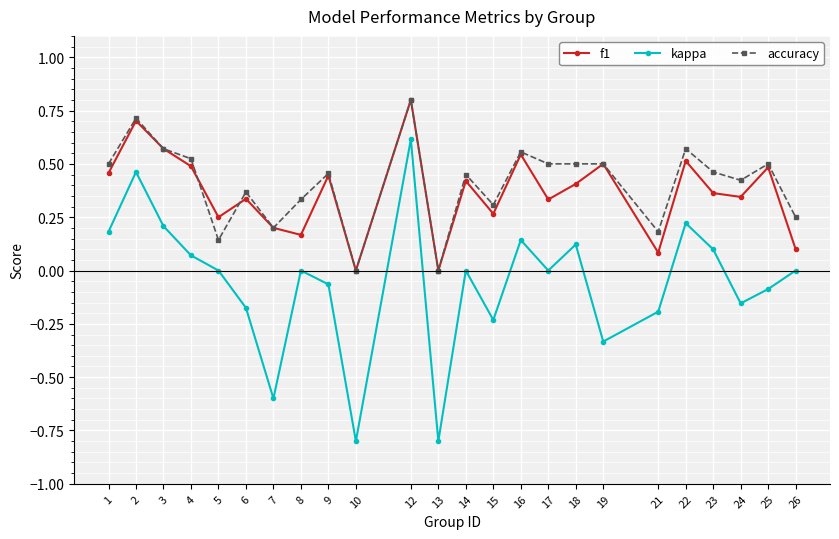

What is the minimum value for kappa?

-0.8